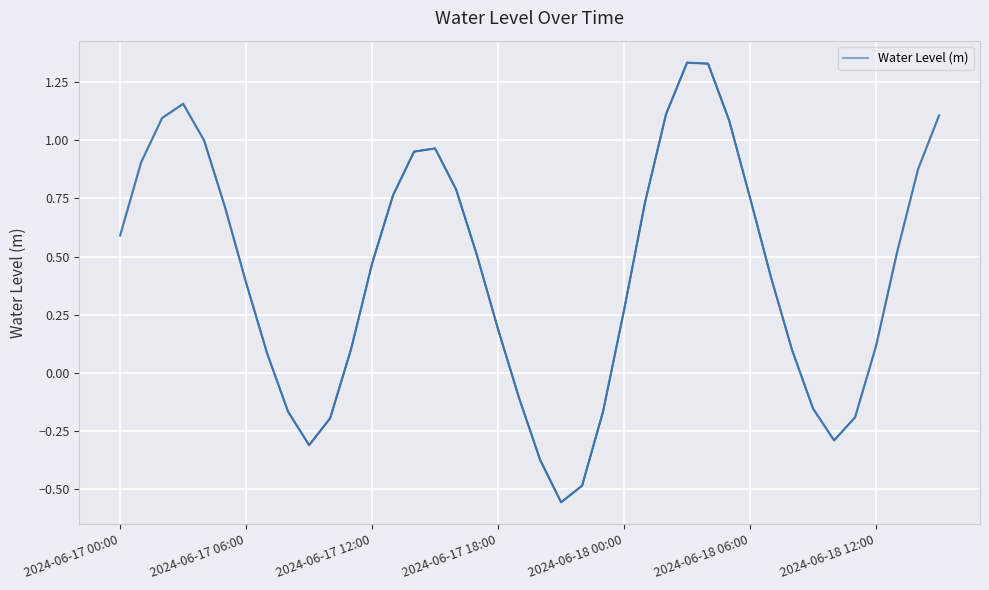

List the labels in order of value, largest first.

2024-06-18 03:00, 2024-06-18 04:00, 2024-06-17 03:00, 2024-06-18 02:00, 2024-06-18 15:00, 2024-06-17 02:00, 2024-06-18 05:00, 2024-06-17 04:00, 2024-06-17 15:00, 2024-06-17 14:00, 2024-06-17 01:00, 2024-06-18 14:00, 2024-06-17 16:00, 2024-06-17 13:00, 2024-06-18 06:00, 2024-06-18 01:00, 2024-06-17 05:00, 2024-06-17 00:00, 2024-06-18 13:00, 2024-06-17 17:00, 2024-06-17 12:00, 2024-06-18 07:00, 2024-06-17 06:00, 2024-06-18 00:00, 2024-06-17 18:00, 2024-06-18 12:00, 2024-06-17 11:00, 2024-06-18 08:00, 2024-06-17 07:00, 2024-06-17 19:00, 2024-06-18 09:00, 2024-06-17 23:00, 2024-06-17 08:00, 2024-06-18 11:00, 2024-06-17 10:00, 2024-06-18 10:00, 2024-06-17 09:00, 2024-06-17 20:00, 2024-06-17 22:00, 2024-06-17 21:00